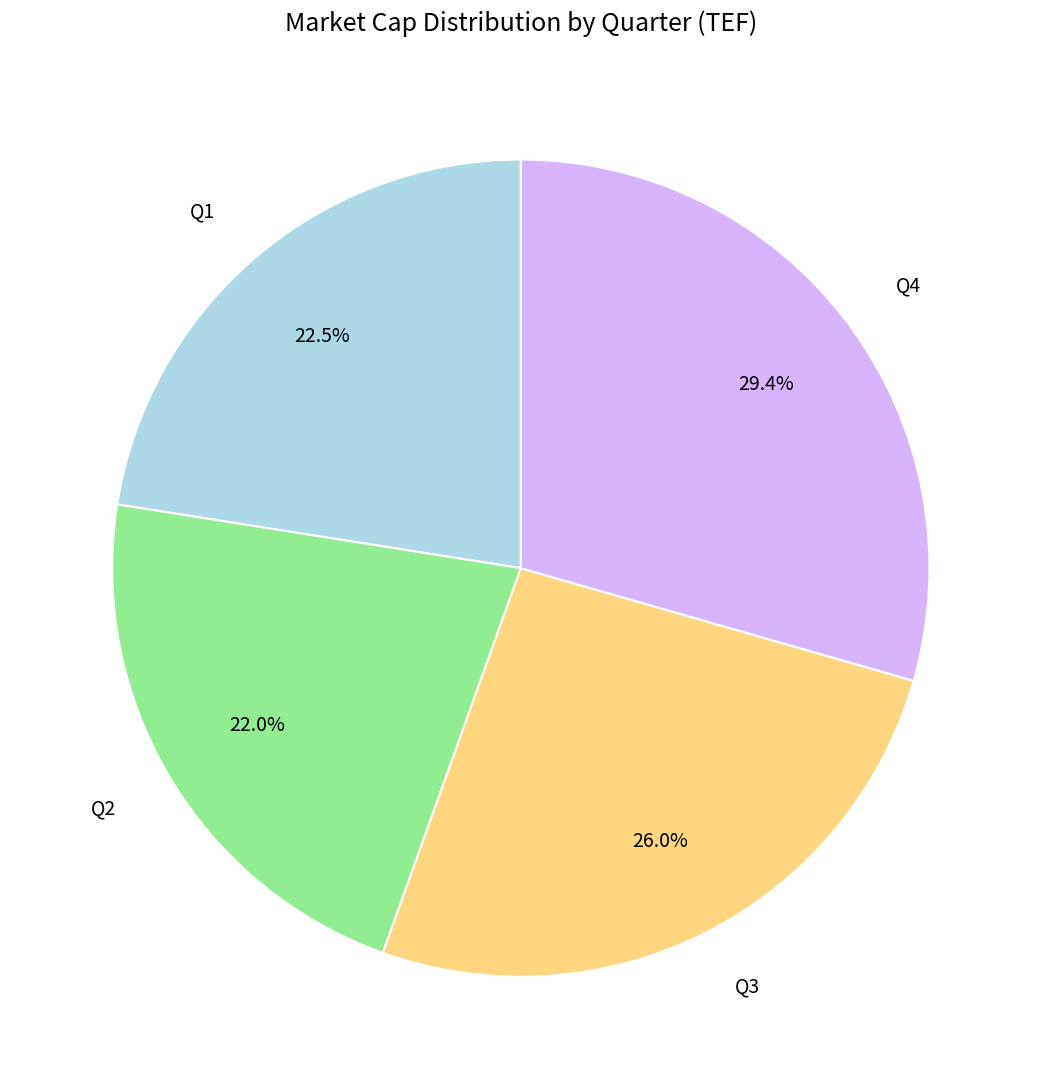

What is the total percentage of Q4 and Q3?

55.5%